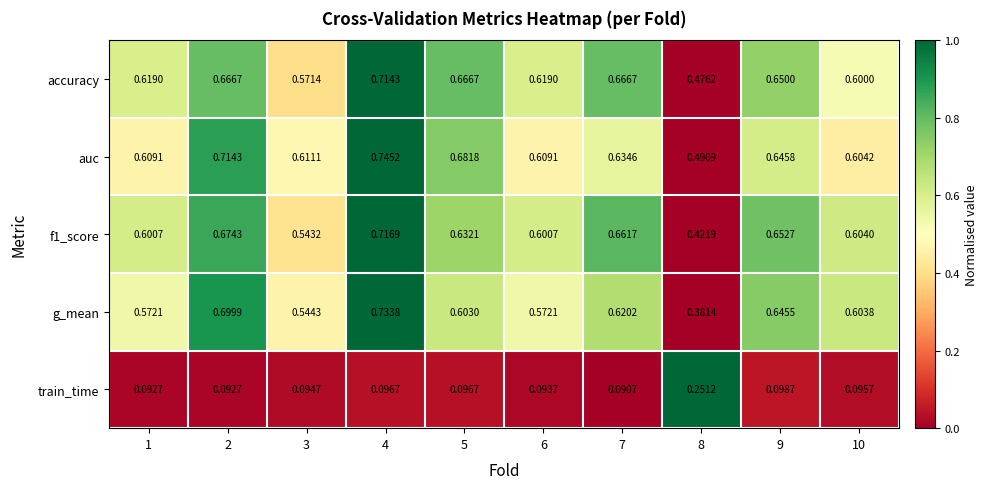

Which series has the largest total across all categories?

auc